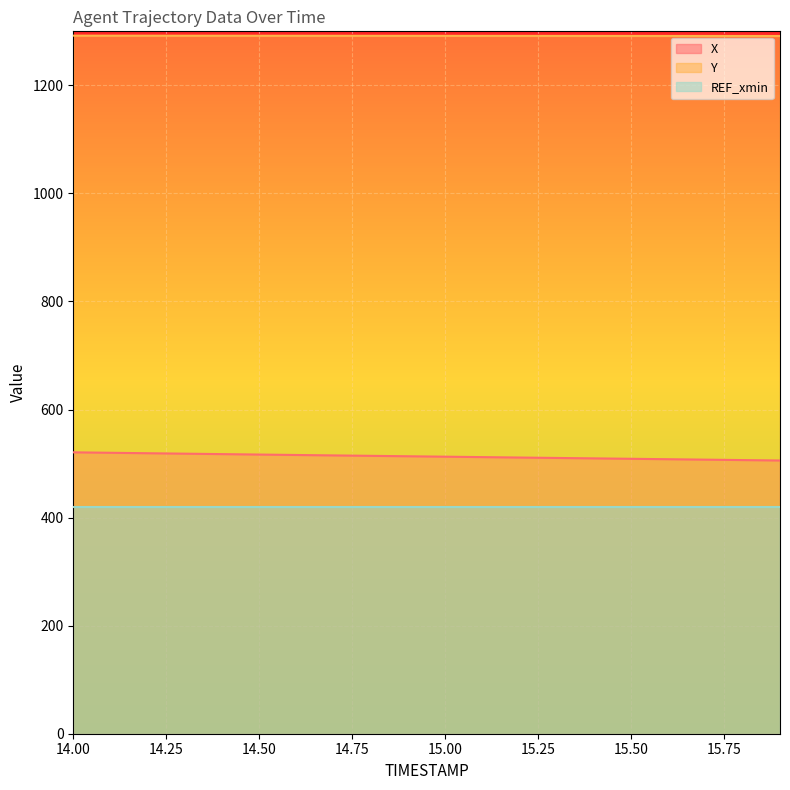

Rank the categories by X value from lowest to highest.

15.9, 15.8, 15.7, 15.6, 15.5, 15.4, 15.3, 15.2, 15.1, 15.0, 14.9, 14.8, 14.7, 14.6, 14.5, 14.4, 14.3, 14.2, 14.1, 14.0